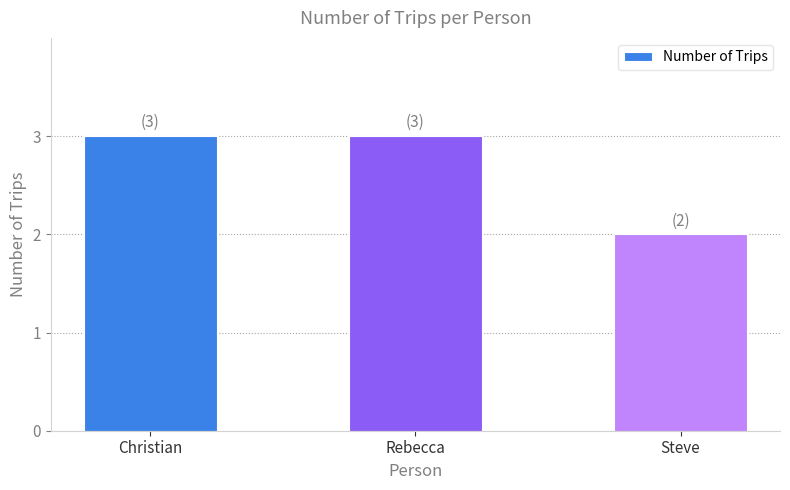

Reading left to right, list all the values displayed in this chart.

3	3	2